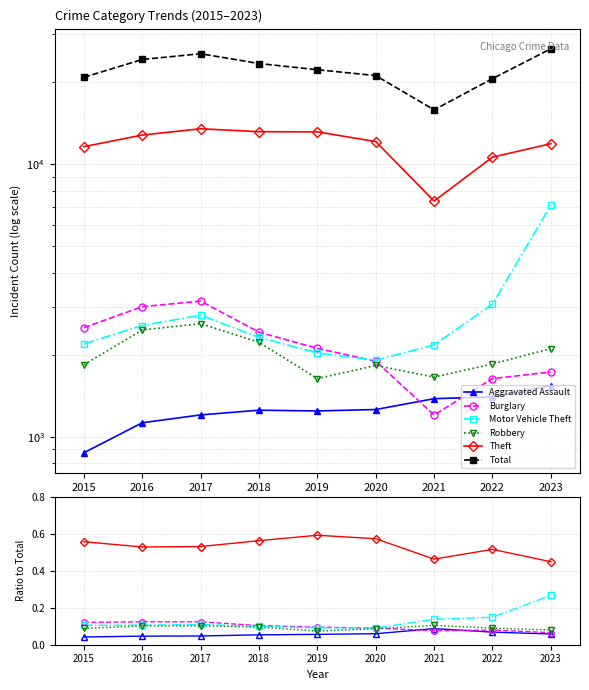

What is the value of the Burglary point at the 6th from the left?

0.1